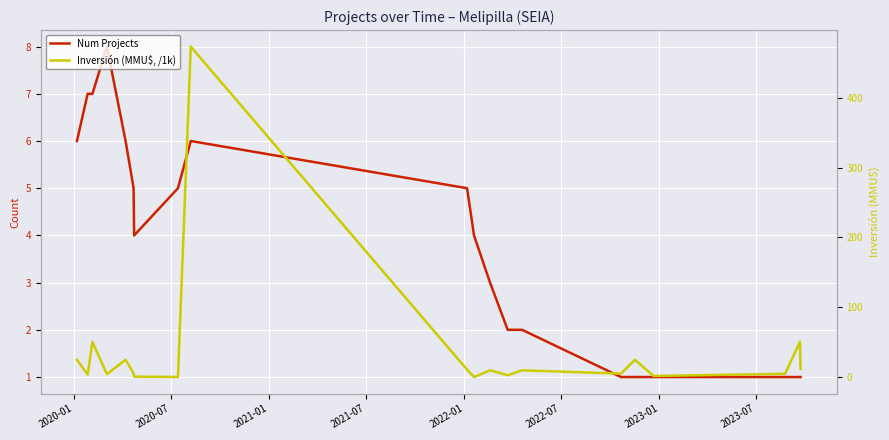

Which series has the largest total across all categories?

Inversión (MMU$, /1k)